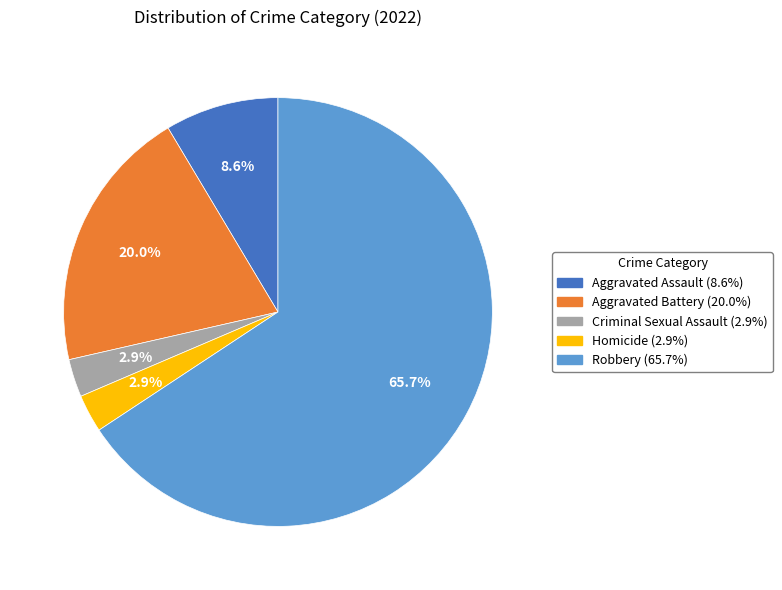

To the nearest percent, what is the difference between the Robbery and Aggravated Assault slice percentages?

57%